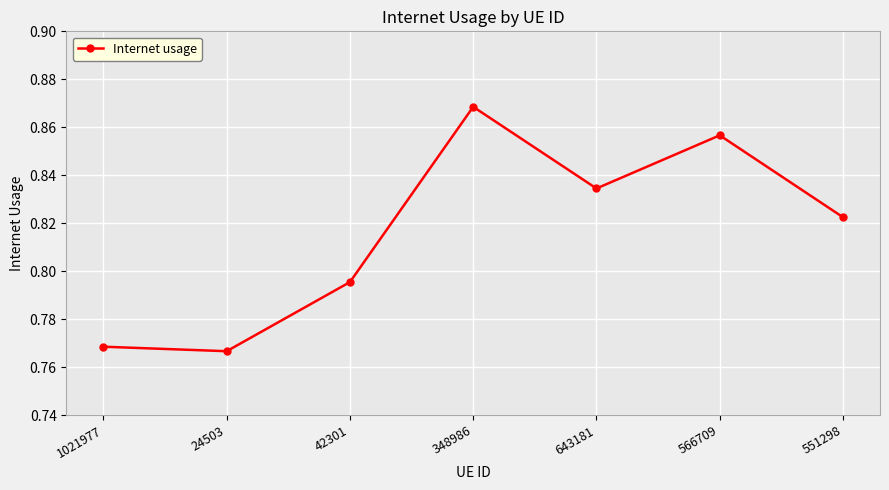

What position from the left is 566709?

6